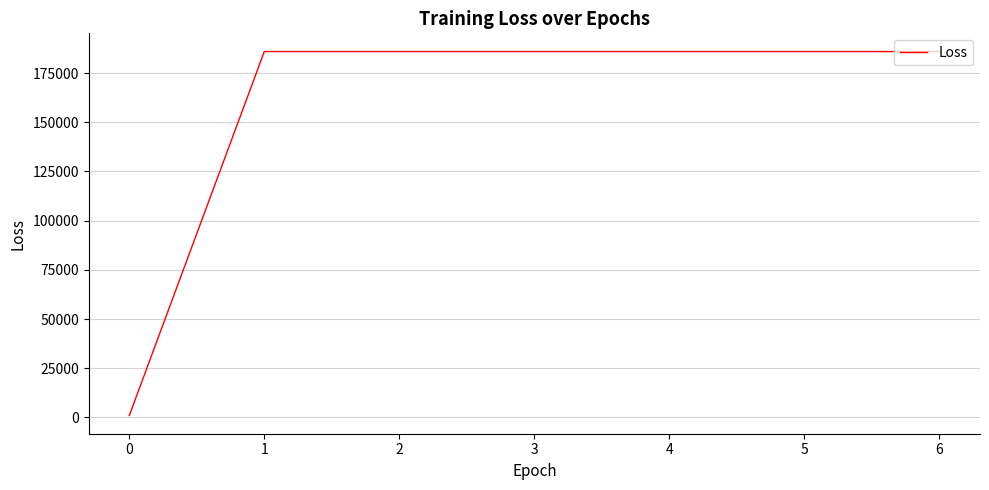

What is the greatest value displayed?

185947.0